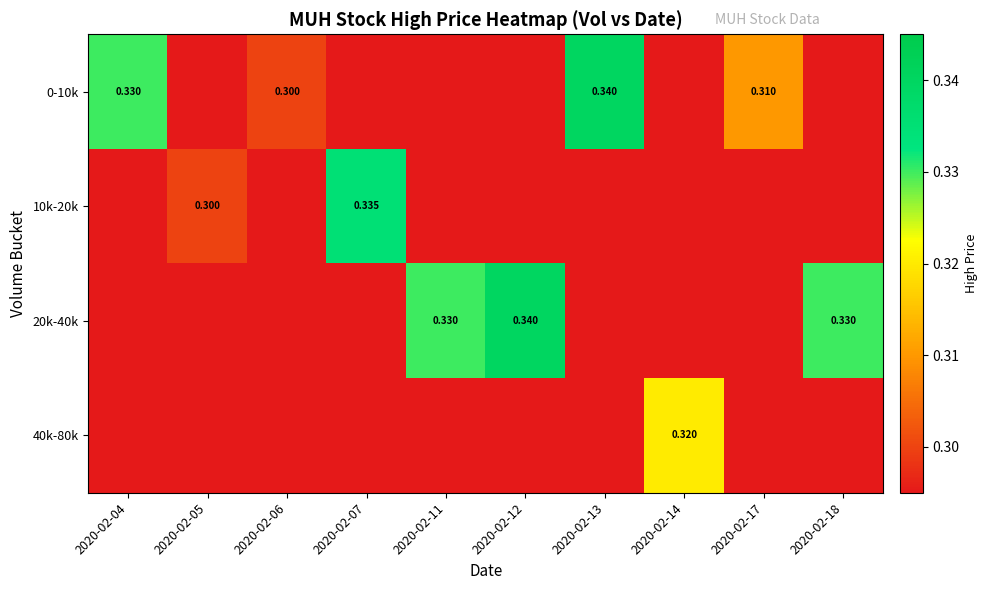

The value of 10k-20k at 2020-02-12 is -0.2. True or false?

False